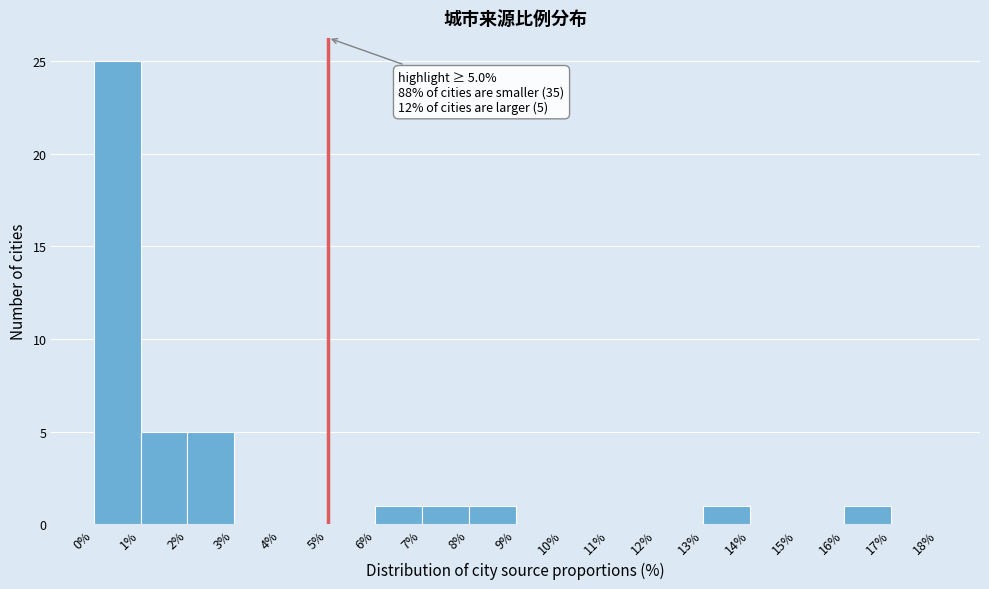

Over which range of the x-axis is the bar tallest?

0% to 1%